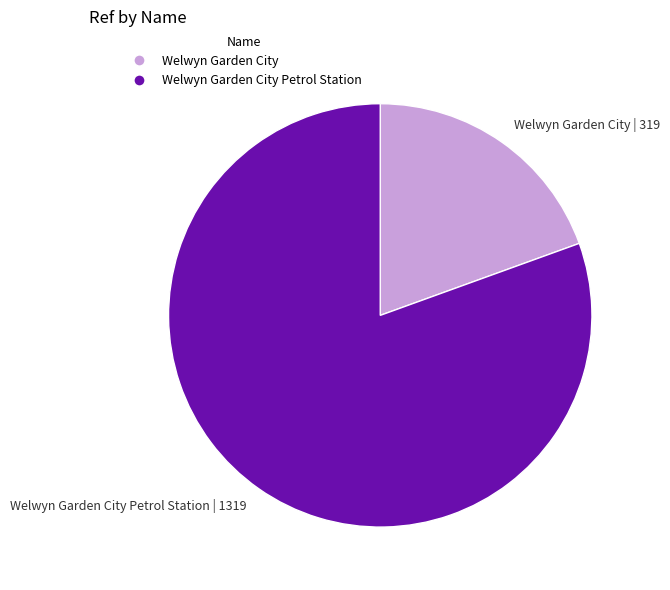

Do Welwyn Garden City | 319 and Welwyn Garden City Petrol Station | 1319 together represent more than half of the pie?

Yes